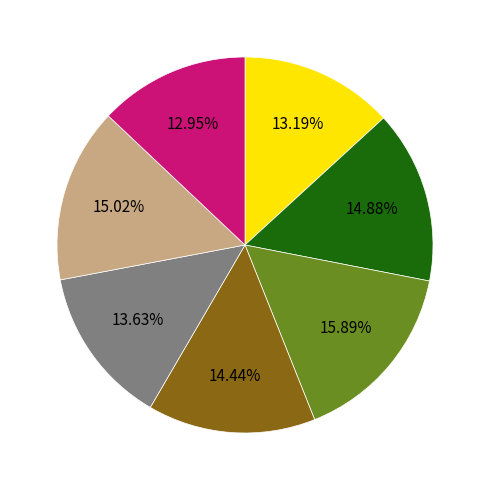

Is there any slice that represents more than half of the pie?

No